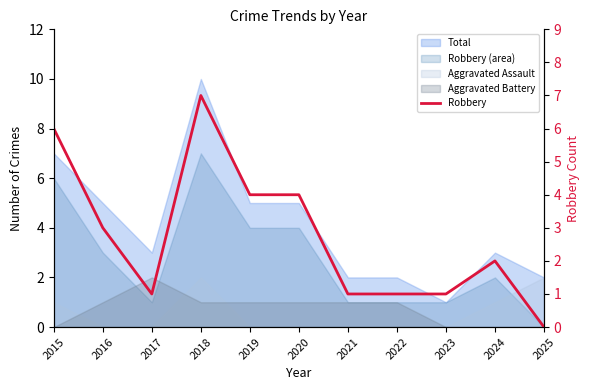

What is the change in value from 2020 to 2021?

-3